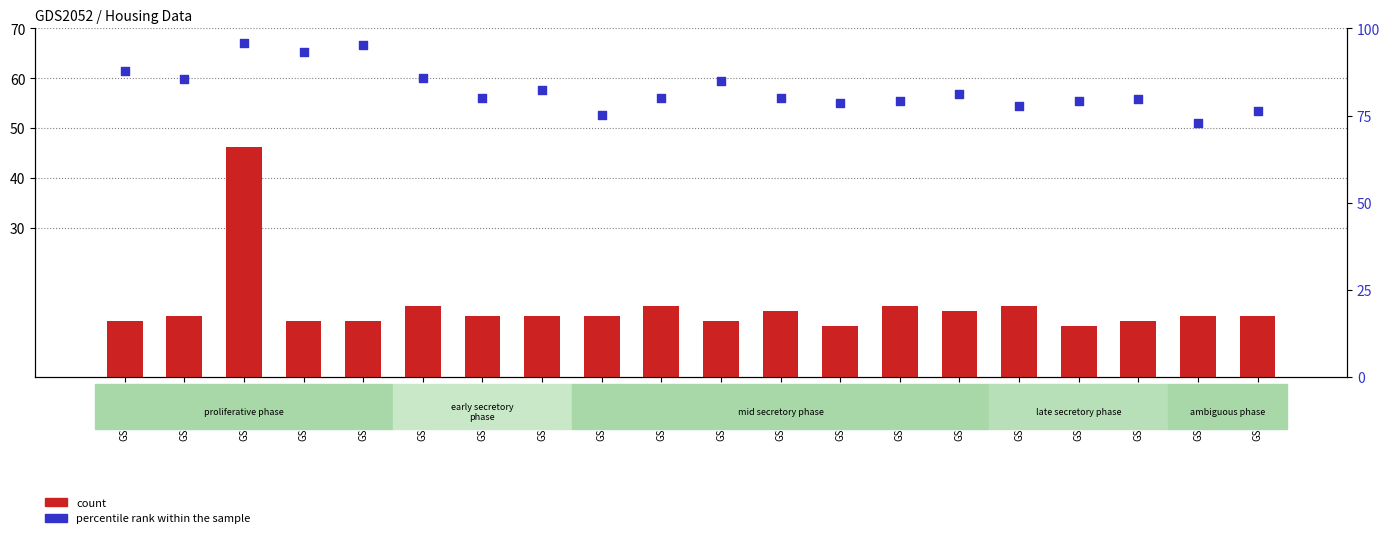

Which series has the largest total across all categories?

percentile rank within the sample